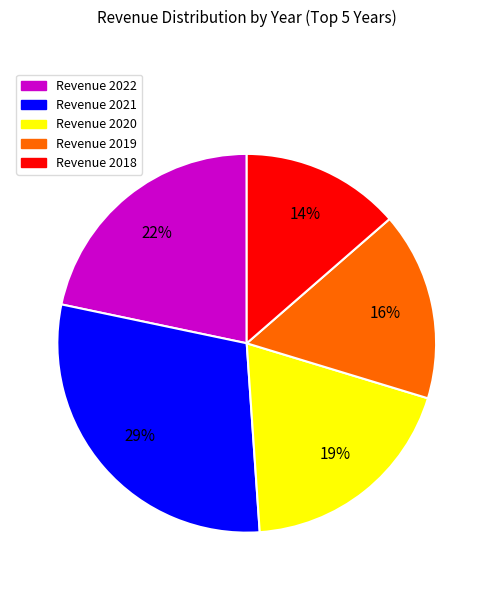

Is there any slice that represents more than half of the pie?

No